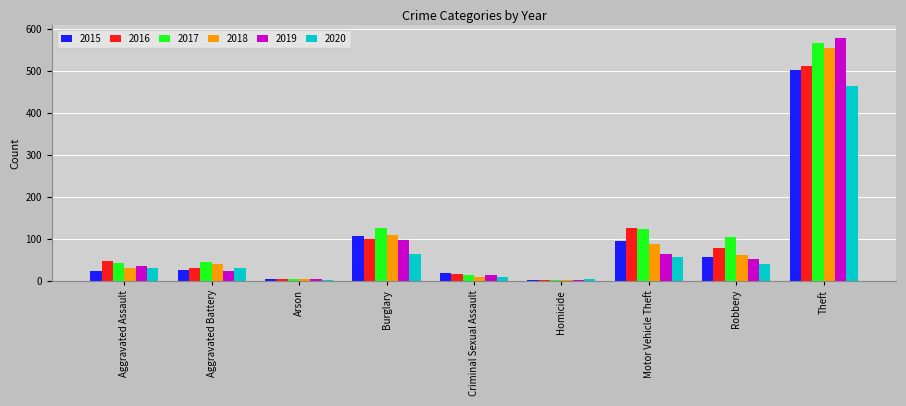

What is the value of the 2017 bar at the 6th from the left?

2